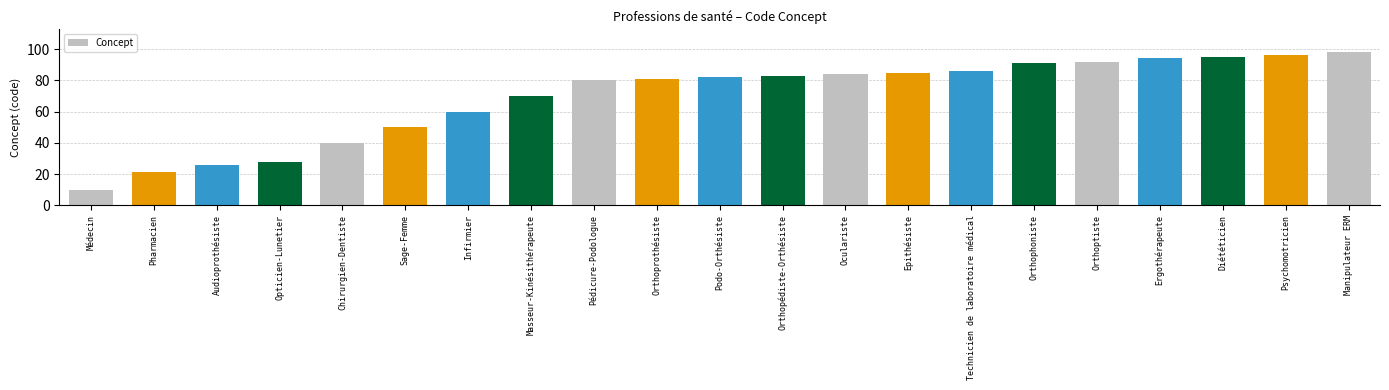

What is the difference between the maximum and second lowest values?

77